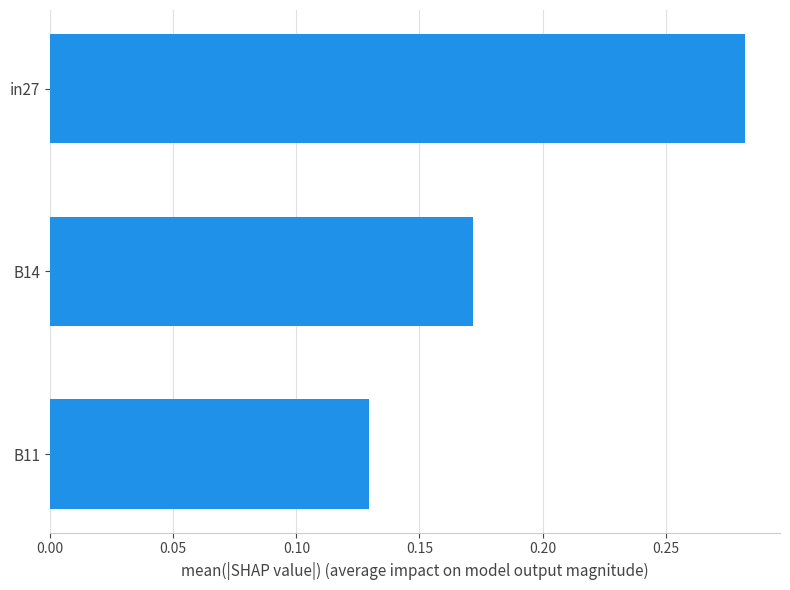

What is the sum of the values at B11 and in27?

0.4